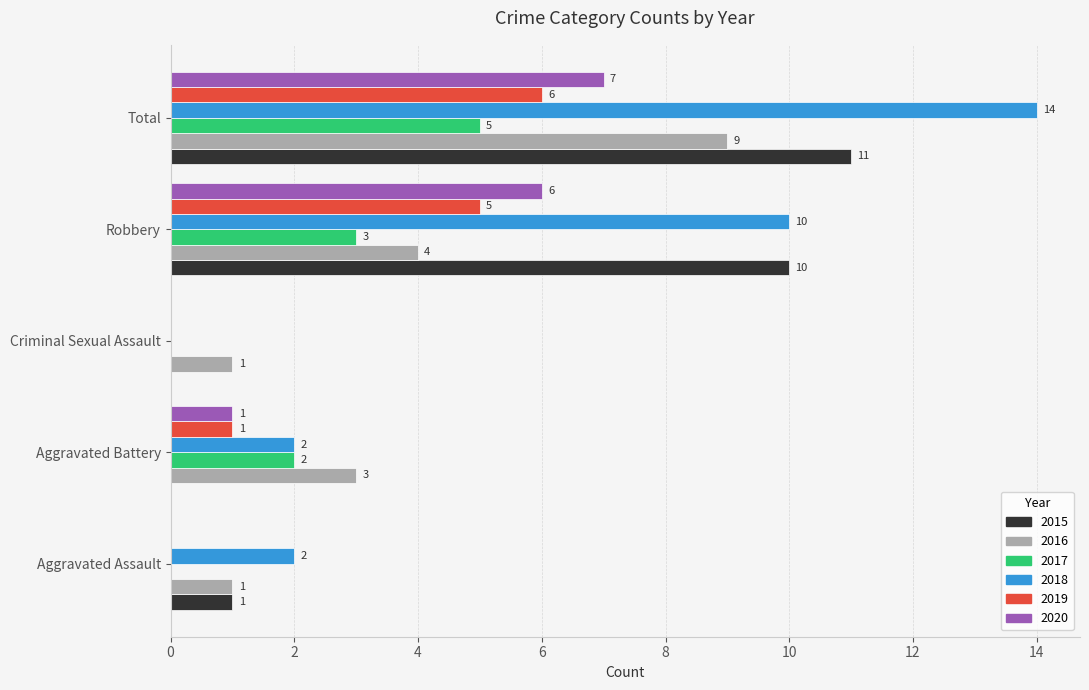

The 2019 series shows 1 at Robbery. True or false?

False